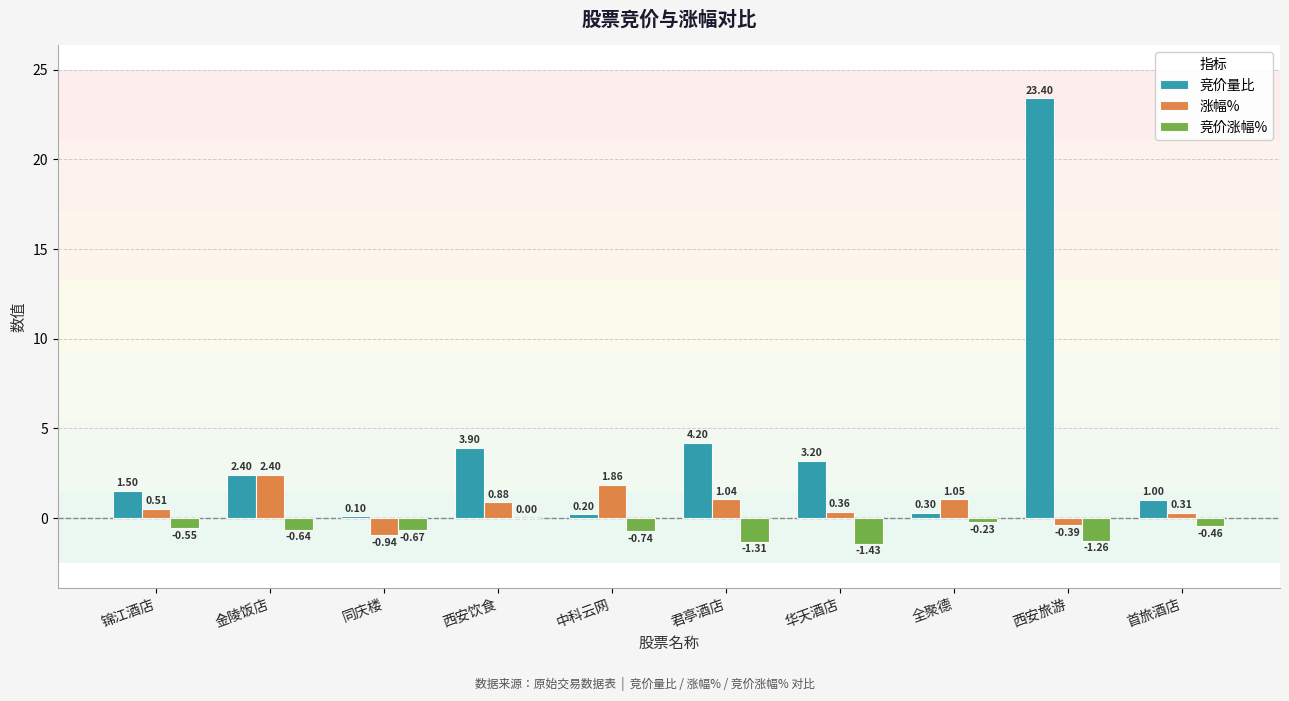

What is the sum of the 竞价量比 values at 金陵饭店 and 同庆楼?

2.5